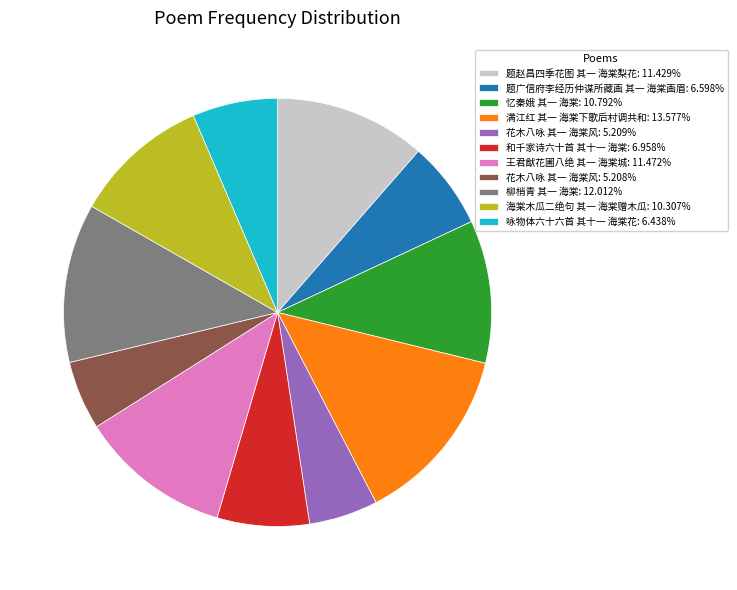

Does 忆秦娥 其一 海棠: 10.792% account for over 50% of the chart?

No